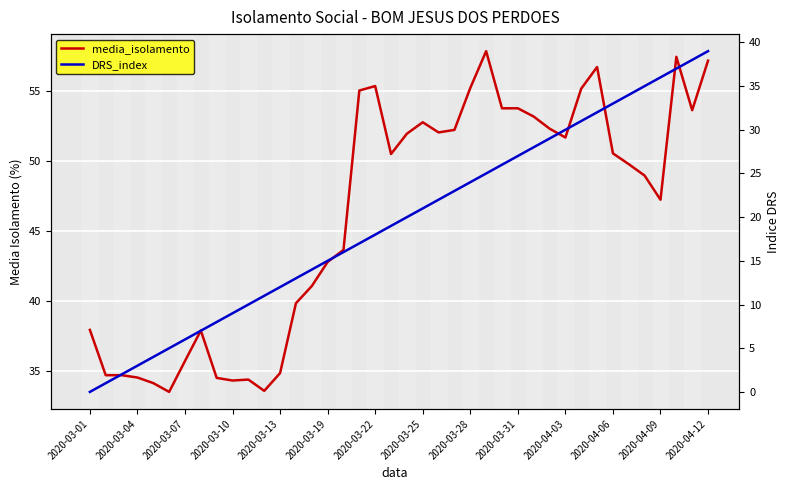

At 17, list the series in order from largest to smallest.

media_isolamento, DRS_index